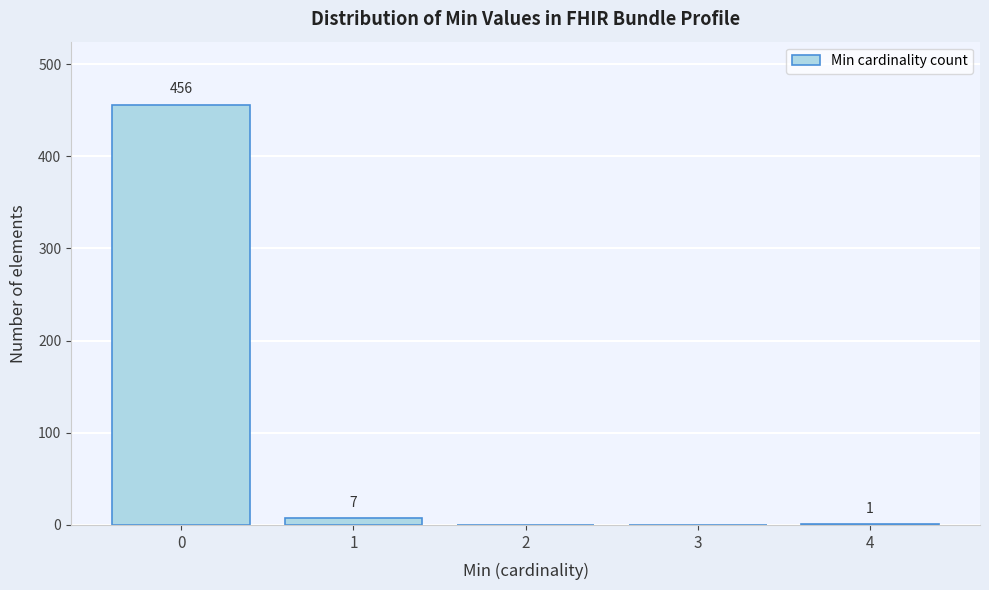

Reading left to right, transcribe all the data shown in this chart.

0=456	1=7	2=0	3=0	4=1